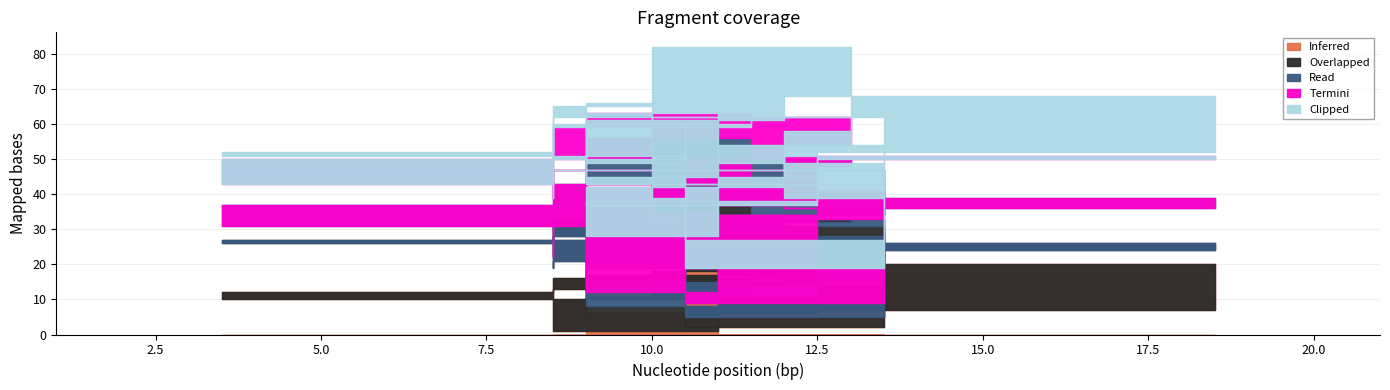

What is the difference between the highest and lowest values at 9?

17